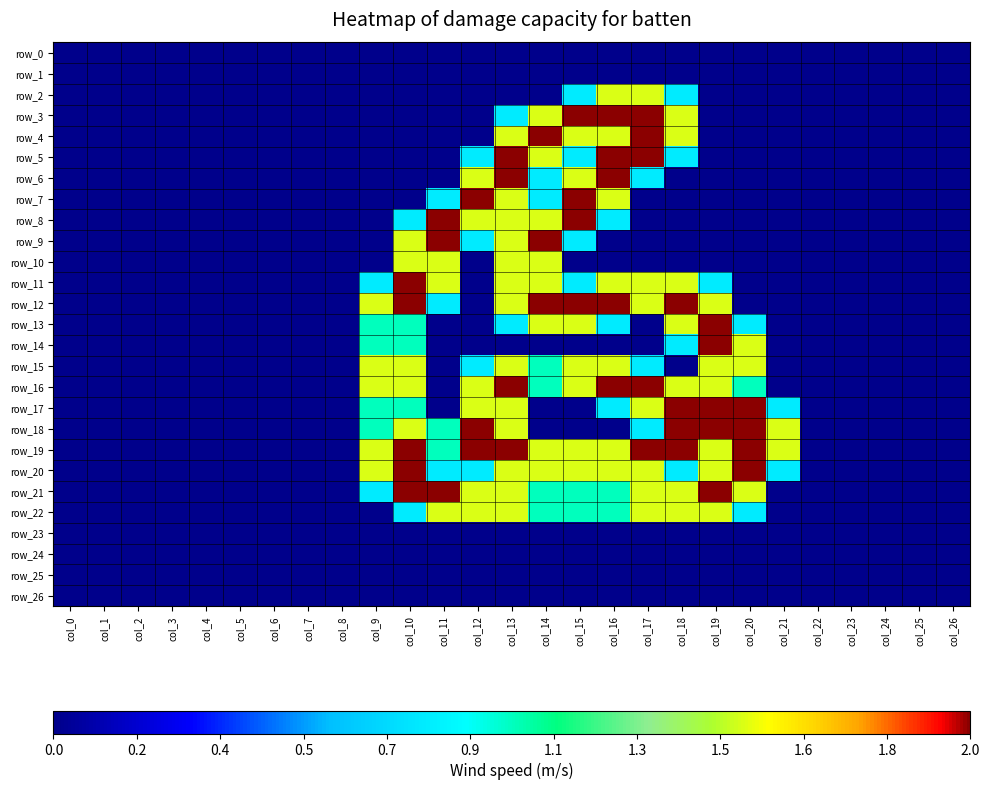

Reading left to right, extract all data points from this chart.

row_0: col_0=0.0	col_1=0.0	col_2=0.0	col_3=0.0	col_4=0.0	col_5=0.0	col_6=0.0	col_7=0.0	col_8=0.0	col_9=0.0	col_10=0.0	col_11=0.0	col_12=0.0	col_13=0.0	col_14=0.0	col_15=0.0	col_16=0.0	col_17=0.0	col_18=0.0	col_19=0.0	col_20=0.0	col_21=0.0	col_22=0.0	col_23=0.0	col_24=0.0	col_25=0.0	col_26=0.0
row_1: col_0=0.0	col_1=0.0	col_2=0.0	col_3=0.0	col_4=0.0	col_5=0.0	col_6=0.0	col_7=0.0	col_8=0.0	col_9=0.0	col_10=0.0	col_11=0.0	col_12=0.0	col_13=0.0	col_14=0.0	col_15=0.0	col_16=0.0	col_17=0.0	col_18=0.0	col_19=0.0	col_20=0.0	col_21=0.0	col_22=0.0	col_23=0.0	col_24=0.0	col_25=0.0	col_26=0.0
row_2: col_0=0.0	col_1=0.0	col_2=0.0	col_3=0.0	col_4=0.0	col_5=0.0	col_6=0.0	col_7=0.0	col_8=0.0	col_9=0.0	col_10=0.0	col_11=0.0	col_12=0.0	col_13=0.0	col_14=0.0	col_15=0.8	col_16=1.5	col_17=1.5	col_18=0.8	col_19=0.0	col_20=0.0	col_21=0.0	col_22=0.0	col_23=0.0	col_24=0.0	col_25=0.0	col_26=0.0
row_3: col_0=0.0	col_1=0.0	col_2=0.0	col_3=0.0	col_4=0.0	col_5=0.0	col_6=0.0	col_7=0.0	col_8=0.0	col_9=0.0	col_10=0.0	col_11=0.0	col_12=0.0	col_13=0.8	col_14=1.5	col_15=2.0	col_16=2.0	col_17=2.0	col_18=1.5	col_19=0.0	col_20=0.0	col_21=0.0	col_22=0.0	col_23=0.0	col_24=0.0	col_25=0.0	col_26=0.0
row_4: col_0=0.0	col_1=0.0	col_2=0.0	col_3=0.0	col_4=0.0	col_5=0.0	col_6=0.0	col_7=0.0	col_8=0.0	col_9=0.0	col_10=0.0	col_11=0.0	col_12=0.0	col_13=1.5	col_14=2.0	col_15=1.5	col_16=1.5	col_17=2.0	col_18=1.5	col_19=0.0	col_20=0.0	col_21=0.0	col_22=0.0	col_23=0.0	col_24=0.0	col_25=0.0	col_26=0.0
row_5: col_0=0.0	col_1=0.0	col_2=0.0	col_3=0.0	col_4=0.0	col_5=0.0	col_6=0.0	col_7=0.0	col_8=0.0	col_9=0.0	col_10=0.0	col_11=0.0	col_12=0.8	col_13=2.0	col_14=1.5	col_15=0.8	col_16=2.0	col_17=2.0	col_18=0.8	col_19=0.0	col_20=0.0	col_21=0.0	col_22=0.0	col_23=0.0	col_24=0.0	col_25=0.0	col_26=0.0
row_6: col_0=0.0	col_1=0.0	col_2=0.0	col_3=0.0	col_4=0.0	col_5=0.0	col_6=0.0	col_7=0.0	col_8=0.0	col_9=0.0	col_10=0.0	col_11=0.0	col_12=1.5	col_13=2.0	col_14=0.8	col_15=1.5	col_16=2.0	col_17=0.8	col_18=0.0	col_19=0.0	col_20=0.0	col_21=0.0	col_22=0.0	col_23=0.0	col_24=0.0	col_25=0.0	col_26=0.0
row_7: col_0=0.0	col_1=0.0	col_2=0.0	col_3=0.0	col_4=0.0	col_5=0.0	col_6=0.0	col_7=0.0	col_8=0.0	col_9=0.0	col_10=0.0	col_11=0.8	col_12=2.0	col_13=1.5	col_14=0.8	col_15=2.0	col_16=1.5	col_17=0.0	col_18=0.0	col_19=0.0	col_20=0.0	col_21=0.0	col_22=0.0	col_23=0.0	col_24=0.0	col_25=0.0	col_26=0.0
row_8: col_0=0.0	col_1=0.0	col_2=0.0	col_3=0.0	col_4=0.0	col_5=0.0	col_6=0.0	col_7=0.0	col_8=0.0	col_9=0.0	col_10=0.8	col_11=2.0	col_12=1.5	col_13=1.5	col_14=1.5	col_15=2.0	col_16=0.8	col_17=0.0	col_18=0.0	col_19=0.0	col_20=0.0	col_21=0.0	col_22=0.0	col_23=0.0	col_24=0.0	col_25=0.0	col_26=0.0
row_9: col_0=0.0	col_1=0.0	col_2=0.0	col_3=0.0	col_4=0.0	col_5=0.0	col_6=0.0	col_7=0.0	col_8=0.0	col_9=0.0	col_10=1.5	col_11=2.0	col_12=0.8	col_13=1.5	col_14=2.0	col_15=0.8	col_16=0.0	col_17=0.0	col_18=0.0	col_19=0.0	col_20=0.0	col_21=0.0	col_22=0.0	col_23=0.0	col_24=0.0	col_25=0.0	col_26=0.0
row_10: col_0=0.0	col_1=0.0	col_2=0.0	col_3=0.0	col_4=0.0	col_5=0.0	col_6=0.0	col_7=0.0	col_8=0.0	col_9=0.0	col_10=1.5	col_11=1.5	col_12=0.0	col_13=1.5	col_14=1.5	col_15=0.0	col_16=0.0	col_17=0.0	col_18=0.0	col_19=0.0	col_20=0.0	col_21=0.0	col_22=0.0	col_23=0.0	col_24=0.0	col_25=0.0	col_26=0.0
row_11: col_0=0.0	col_1=0.0	col_2=0.0	col_3=0.0	col_4=0.0	col_5=0.0	col_6=0.0	col_7=0.0	col_8=0.0	col_9=0.8	col_10=2.0	col_11=1.5	col_12=0.0	col_13=1.5	col_14=1.5	col_15=0.8	col_16=1.5	col_17=1.5	col_18=1.5	col_19=0.8	col_20=0.0	col_21=0.0	col_22=0.0	col_23=0.0	col_24=0.0	col_25=0.0	col_26=0.0
row_12: col_0=0.0	col_1=0.0	col_2=0.0	col_3=0.0	col_4=0.0	col_5=0.0	col_6=0.0	col_7=0.0	col_8=0.0	col_9=1.5	col_10=2.0	col_11=0.8	col_12=0.0	col_13=1.5	col_14=2.0	col_15=2.0	col_16=2.0	col_17=1.5	col_18=2.0	col_19=1.5	col_20=0.0	col_21=0.0	col_22=0.0	col_23=0.0	col_24=0.0	col_25=0.0	col_26=0.0
row_13: col_0=0.0	col_1=0.0	col_2=0.0	col_3=0.0	col_4=0.0	col_5=0.0	col_6=0.0	col_7=0.0	col_8=0.0	col_9=1.0	col_10=1.0	col_11=0.0	col_12=0.0	col_13=0.8	col_14=1.5	col_15=1.5	col_16=0.8	col_17=0.0	col_18=1.5	col_19=2.0	col_20=0.8	col_21=0.0	col_22=0.0	col_23=0.0	col_24=0.0	col_25=0.0	col_26=0.0
row_14: col_0=0.0	col_1=0.0	col_2=0.0	col_3=0.0	col_4=0.0	col_5=0.0	col_6=0.0	col_7=0.0	col_8=0.0	col_9=1.0	col_10=1.0	col_11=0.0	col_12=0.0	col_13=0.0	col_14=0.0	col_15=0.0	col_16=0.0	col_17=0.0	col_18=0.8	col_19=2.0	col_20=1.5	col_21=0.0	col_22=0.0	col_23=0.0	col_24=0.0	col_25=0.0	col_26=0.0
row_15: col_0=0.0	col_1=0.0	col_2=0.0	col_3=0.0	col_4=0.0	col_5=0.0	col_6=0.0	col_7=0.0	col_8=0.0	col_9=1.5	col_10=1.5	col_11=0.0	col_12=0.8	col_13=1.5	col_14=1.0	col_15=1.5	col_16=1.5	col_17=0.8	col_18=0.0	col_19=1.5	col_20=1.5	col_21=0.0	col_22=0.0	col_23=0.0	col_24=0.0	col_25=0.0	col_26=0.0
row_16: col_0=0.0	col_1=0.0	col_2=0.0	col_3=0.0	col_4=0.0	col_5=0.0	col_6=0.0	col_7=0.0	col_8=0.0	col_9=1.5	col_10=1.5	col_11=0.0	col_12=1.5	col_13=2.0	col_14=1.0	col_15=1.5	col_16=2.0	col_17=2.0	col_18=1.5	col_19=1.5	col_20=1.0	col_21=0.0	col_22=0.0	col_23=0.0	col_24=0.0	col_25=0.0	col_26=0.0
row_17: col_0=0.0	col_1=0.0	col_2=0.0	col_3=0.0	col_4=0.0	col_5=0.0	col_6=0.0	col_7=0.0	col_8=0.0	col_9=1.0	col_10=1.0	col_11=0.0	col_12=1.5	col_13=1.5	col_14=0.0	col_15=0.0	col_16=0.8	col_17=1.5	col_18=2.0	col_19=2.0	col_20=2.0	col_21=0.8	col_22=0.0	col_23=0.0	col_24=0.0	col_25=0.0	col_26=0.0
row_18: col_0=0.0	col_1=0.0	col_2=0.0	col_3=0.0	col_4=0.0	col_5=0.0	col_6=0.0	col_7=0.0	col_8=0.0	col_9=1.0	col_10=1.5	col_11=1.0	col_12=2.0	col_13=1.5	col_14=0.0	col_15=0.0	col_16=0.0	col_17=0.8	col_18=2.0	col_19=2.0	col_20=2.0	col_21=1.5	col_22=0.0	col_23=0.0	col_24=0.0	col_25=0.0	col_26=0.0
row_19: col_0=0.0	col_1=0.0	col_2=0.0	col_3=0.0	col_4=0.0	col_5=0.0	col_6=0.0	col_7=0.0	col_8=0.0	col_9=1.5	col_10=2.0	col_11=1.0	col_12=2.0	col_13=2.0	col_14=1.5	col_15=1.5	col_16=1.5	col_17=2.0	col_18=2.0	col_19=1.5	col_20=2.0	col_21=1.5	col_22=0.0	col_23=0.0	col_24=0.0	col_25=0.0	col_26=0.0
row_20: col_0=0.0	col_1=0.0	col_2=0.0	col_3=0.0	col_4=0.0	col_5=0.0	col_6=0.0	col_7=0.0	col_8=0.0	col_9=1.5	col_10=2.0	col_11=0.8	col_12=0.8	col_13=1.5	col_14=1.5	col_15=1.5	col_16=1.5	col_17=1.5	col_18=0.8	col_19=1.5	col_20=2.0	col_21=0.8	col_22=0.0	col_23=0.0	col_24=0.0	col_25=0.0	col_26=0.0
row_21: col_0=0.0	col_1=0.0	col_2=0.0	col_3=0.0	col_4=0.0	col_5=0.0	col_6=0.0	col_7=0.0	col_8=0.0	col_9=0.8	col_10=2.0	col_11=2.0	col_12=1.5	col_13=1.5	col_14=1.0	col_15=1.0	col_16=1.0	col_17=1.5	col_18=1.5	col_19=2.0	col_20=1.5	col_21=0.0	col_22=0.0	col_23=0.0	col_24=0.0	col_25=0.0	col_26=0.0
row_22: col_0=0.0	col_1=0.0	col_2=0.0	col_3=0.0	col_4=0.0	col_5=0.0	col_6=0.0	col_7=0.0	col_8=0.0	col_9=0.0	col_10=0.8	col_11=1.5	col_12=1.5	col_13=1.5	col_14=1.0	col_15=1.0	col_16=1.0	col_17=1.5	col_18=1.5	col_19=1.5	col_20=0.8	col_21=0.0	col_22=0.0	col_23=0.0	col_24=0.0	col_25=0.0	col_26=0.0
row_23: col_0=0.0	col_1=0.0	col_2=0.0	col_3=0.0	col_4=0.0	col_5=0.0	col_6=0.0	col_7=0.0	col_8=0.0	col_9=0.0	col_10=0.0	col_11=0.0	col_12=0.0	col_13=0.0	col_14=0.0	col_15=0.0	col_16=0.0	col_17=0.0	col_18=0.0	col_19=0.0	col_20=0.0	col_21=0.0	col_22=0.0	col_23=0.0	col_24=0.0	col_25=0.0	col_26=0.0
row_24: col_0=0.0	col_1=0.0	col_2=0.0	col_3=0.0	col_4=0.0	col_5=0.0	col_6=0.0	col_7=0.0	col_8=0.0	col_9=0.0	col_10=0.0	col_11=0.0	col_12=0.0	col_13=0.0	col_14=0.0	col_15=0.0	col_16=0.0	col_17=0.0	col_18=0.0	col_19=0.0	col_20=0.0	col_21=0.0	col_22=0.0	col_23=0.0	col_24=0.0	col_25=0.0	col_26=0.0
row_25: col_0=0.0	col_1=0.0	col_2=0.0	col_3=0.0	col_4=0.0	col_5=0.0	col_6=0.0	col_7=0.0	col_8=0.0	col_9=0.0	col_10=0.0	col_11=0.0	col_12=0.0	col_13=0.0	col_14=0.0	col_15=0.0	col_16=0.0	col_17=0.0	col_18=0.0	col_19=0.0	col_20=0.0	col_21=0.0	col_22=0.0	col_23=0.0	col_24=0.0	col_25=0.0	col_26=0.0
row_26: col_0=0.0	col_1=0.0	col_2=0.0	col_3=0.0	col_4=0.0	col_5=0.0	col_6=0.0	col_7=0.0	col_8=0.0	col_9=0.0	col_10=0.0	col_11=0.0	col_12=0.0	col_13=0.0	col_14=0.0	col_15=0.0	col_16=0.0	col_17=0.0	col_18=0.0	col_19=0.0	col_20=0.0	col_21=0.0	col_22=0.0	col_23=0.0	col_24=0.0	col_25=0.0	col_26=0.0